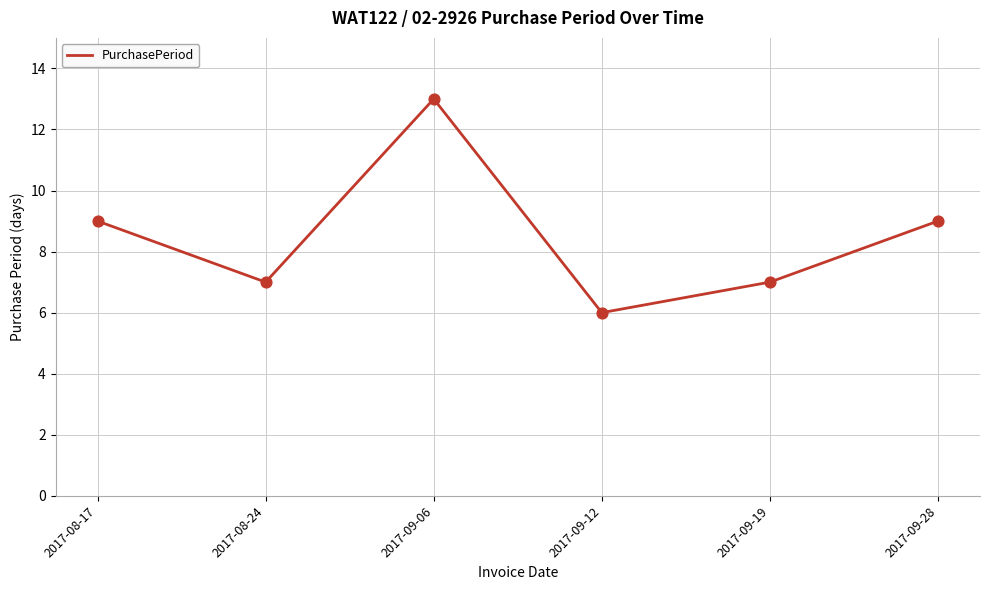

What is the change in value from 2017-09-06 to 2017-09-12?

-7